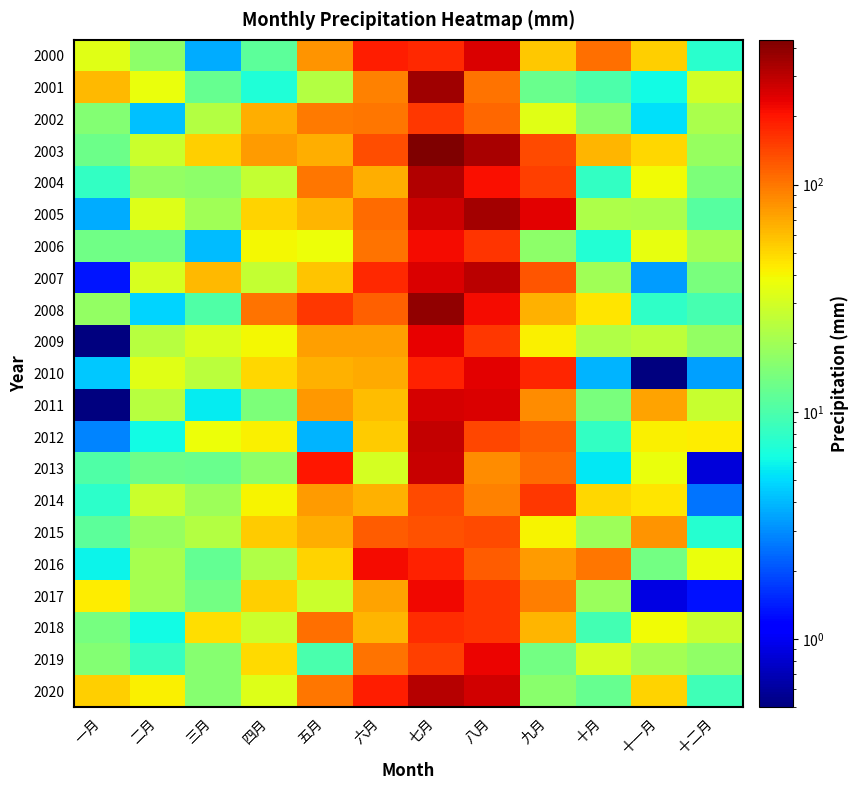

Reading right to left, transcribe all the data shown in this chart.

2000: 十二月=7.6	十一月=52.9	十月=105.6	九月=55.4	八月=250.7	七月=174.3	六月=190.0	五月=81.9	四月=11.4	三月=3.7	二月=16.9	一月=33.5
2001: 十二月=29.6	十一月=6.3	十月=10.1	九月=12.8	八月=102.1	七月=353.8	六月=92.4	五月=23.4	四月=6.9	三月=12.4	二月=36.7	一月=61.7
2002: 十二月=21.8	十一月=5.3	十月=16.4	九月=33.5	八月=110.1	七月=156.2	六月=100.6	五月=96.8	四月=67.2	三月=23.2	二月=4.2	一月=15.9
2003: 十二月=18.6	十一月=49.9	十月=63.4	九月=136.4	八月=333.4	七月=434.0	六月=134.9	五月=67.9	四月=77.7	三月=53.1	二月=28.2	一月=13.2
2004: 十二月=14.8	十一月=38.8	十月=8.1	九月=147.7	八月=211.3	七月=320.2	六月=67.2	五月=99.0	四月=26.6	三月=17.0	二月=18.0	一月=8.2
2005: 十二月=10.8	十一月=21.8	十月=22.0	九月=240.8	八月=342.5	七月=276.5	六月=107.9	五月=64.3	四月=51.6	三月=20.2	二月=33.4	一月=3.7
2006: 十二月=20.5	十一月=36.1	十月=7.1	九月=16.9	八月=160.1	七月=213.8	六月=103.0	五月=38.0	四月=40.0	三月=4.0	二月=13.7	一月=13.3
2007: 十二月=14.3	十一月=3.3	十月=20.1	九月=126.5	八月=306.1	七月=251.0	六月=172.2	五月=57.9	四月=26.9	三月=61.9	二月=30.9	一月=1.4
2008: 十二月=9.6	十一月=8.0	十月=44.7	九月=66.1	八月=217.6	七月=386.1	六月=117.6	五月=156.7	四月=103.7	三月=10.4	二月=4.8	一月=17.9
2009: 十二月=18.1	十一月=25.3	十月=23.1	九月=41.8	八月=156.8	七月=231.4	六月=74.6	五月=75.7	四月=39.5	三月=32.0	二月=23.8	一月=0.3
2010: 十二月=3.4	十一月=0.1	十月=3.9	九月=177.1	八月=239.9	七月=182.3	六月=68.4	五月=66.1	四月=50.5	三月=24.9	二月=34.2	一月=4.4
2011: 十二月=27.7	十一月=73.9	十月=14.6	九月=85.9	八月=252.6	七月=261.5	六月=60.5	五月=79.5	四月=14.8	三月=5.6	二月=24.2	一月=0.4
2012: 十二月=43.3	十一月=42.1	十月=8.2	九月=119.7	八月=140.9	七月=290.1	六月=54.9	五月=3.9	四月=42.0	三月=38.0	二月=6.2	一月=2.8
2013: 十二月=0.9	十一月=36.4	十月=5.5	九月=108.0	八月=84.9	七月=281.9	六月=30.7	五月=198.3	四月=16.9	三月=12.6	二月=13.2	一月=10.4
2014: 十二月=2.5	十一月=45.9	十月=50.1	九月=157.7	八月=92.1	七月=136.9	六月=65.8	五月=76.3	四月=41.0	三月=19.6	二月=27.9	一月=7.8
2015: 十二月=7.2	十一月=81.4	十月=19.5	九月=41.0	八月=137.4	七月=130.3	六月=121.6	五月=66.9	四月=54.4	三月=23.5	二月=18.7	一月=11.4
2016: 十二月=36.7	十一月=13.8	十月=100.4	九月=76.9	八月=121.9	七月=182.5	六月=212.8	五月=52.2	四月=23.0	三月=12.1	二月=20.8	一月=5.9
2017: 十二月=1.3	十一月=0.9	十月=18.8	九月=94.6	八月=159.4	七月=222.5	六月=72.5	五月=28.3	四月=52.9	三月=13.9	二月=20.4	一月=43.4
2018: 十二月=27.1	十一月=38.7	十月=9.2	九月=63.6	八月=163.0	七月=170.1	六月=63.7	五月=104.7	四月=28.2	三月=47.3	二月=6.2	一月=14.3
2019: 十二月=17.6	十一月=20.6	十月=30.1	九月=13.9	八月=225.7	七月=148.8	六月=103.4	五月=9.8	四月=49.6	三月=16.2	二月=8.3	一月=15.6
2020: 十二月=9.0	十一月=51.9	十月=12.6	九月=16.5	八月=264.4	七月=308.2	六月=188.1	五月=99.5	四月=33.4	三月=16.2	二月=41.8	一月=52.5